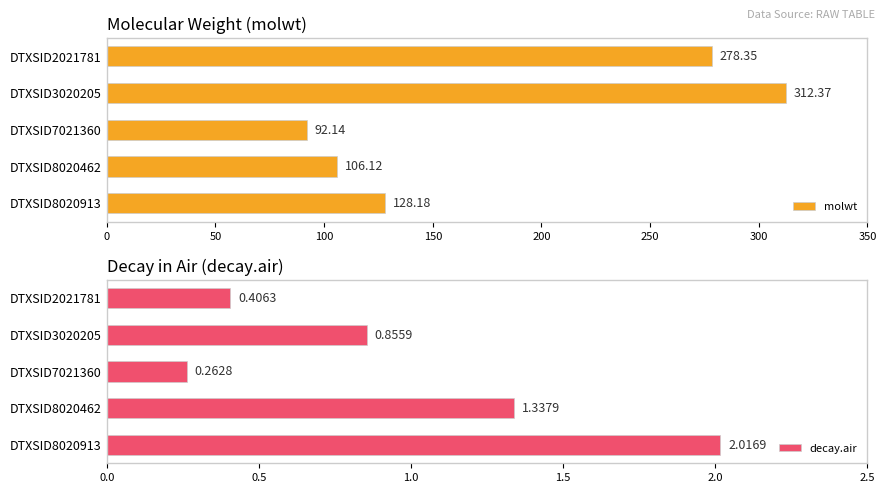

What is the approximate value of molwt at DTXSID2021781?

278.4